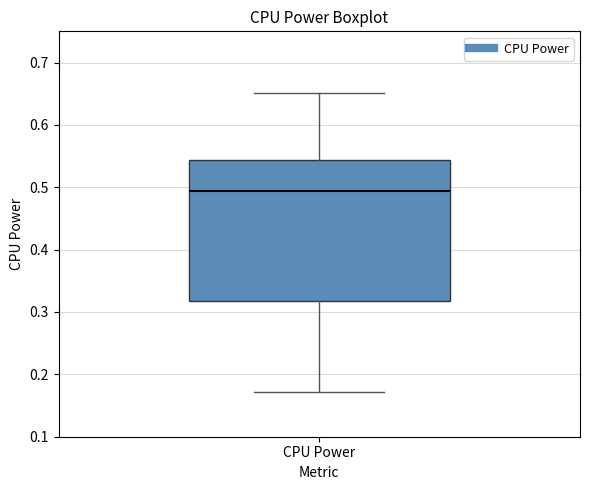

Transcribe this box plot: give where the median line is, the range the box spans, and where the two whiskers end, as read against the y-axis. The values are not printed on the chart, so give them approximately, as read against the axis.

median 0.49, box 0.32 to 0.54, whiskers 0.17 to 0.65